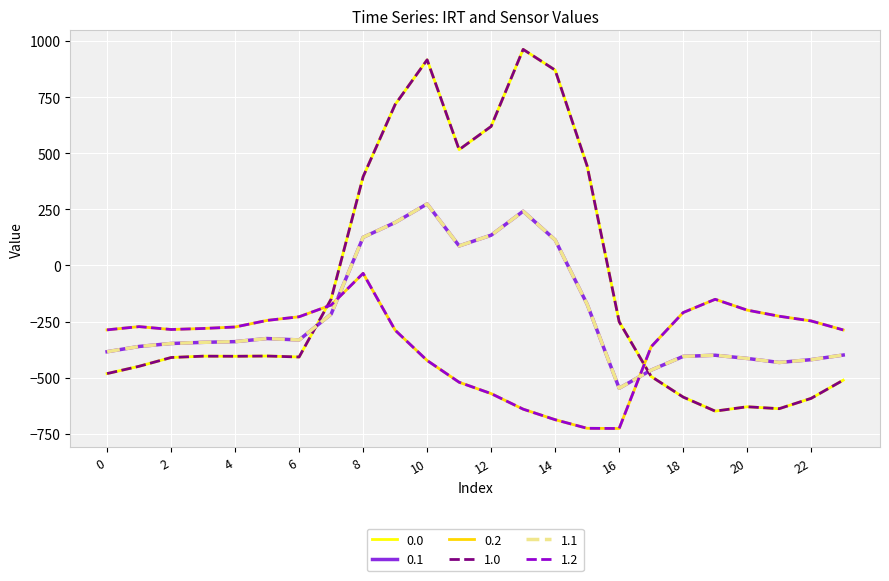

True or false: 1.2 and 0.2 intersect in this chart.

False